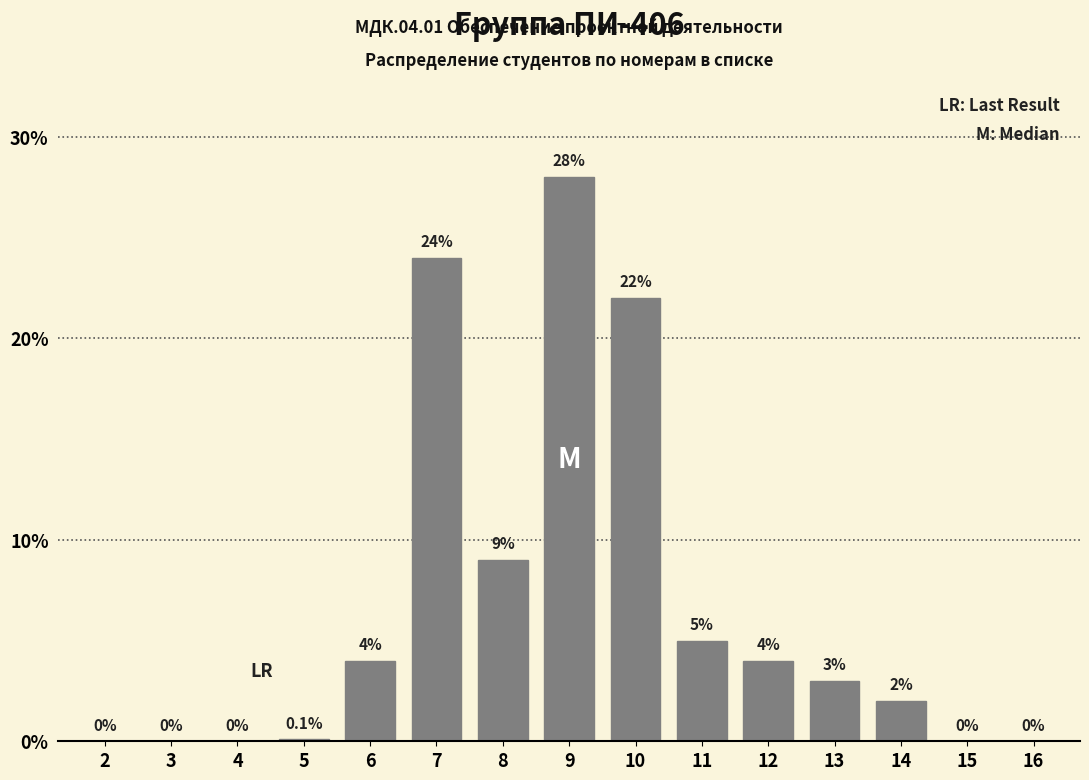

Reading left to right, list all the values displayed in this chart.

2=0.0	3=0.0	4=0.0	5=0.1	6=4.0	7=24.0	8=9.0	9=28.0	10=22.0	11=5.0	12=4.0	13=3.0	14=2.0	15=0.0	16=0.0